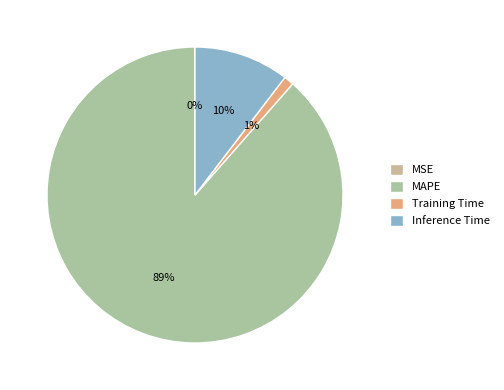

Count the number of slices in the pie.

4